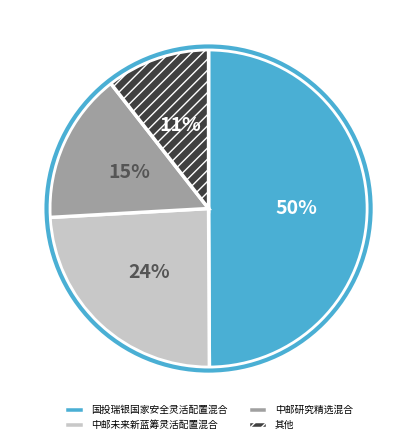

To the nearest percent, what portion does 其他 represent?

11%